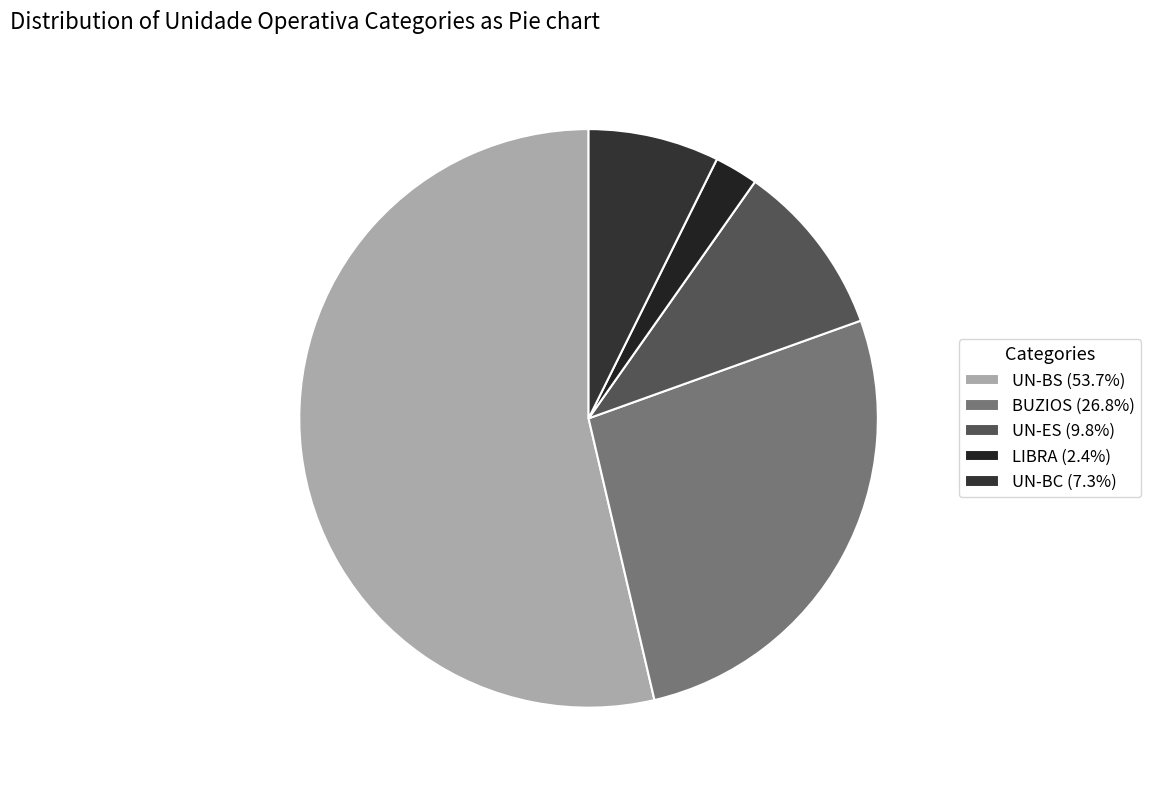

Which has a higher value, LIBRA or BUZIOS?

BUZIOS